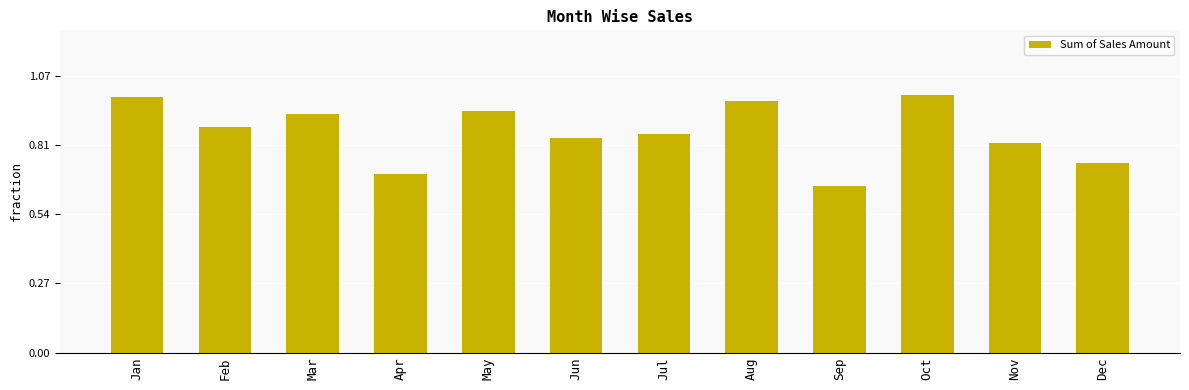

Where is the data nearest to the value 3064212?

Nov